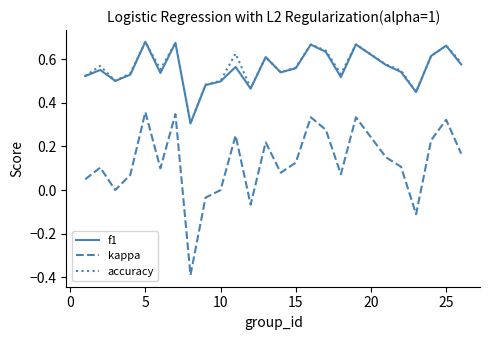

What is the minimum value for kappa?

-0.4